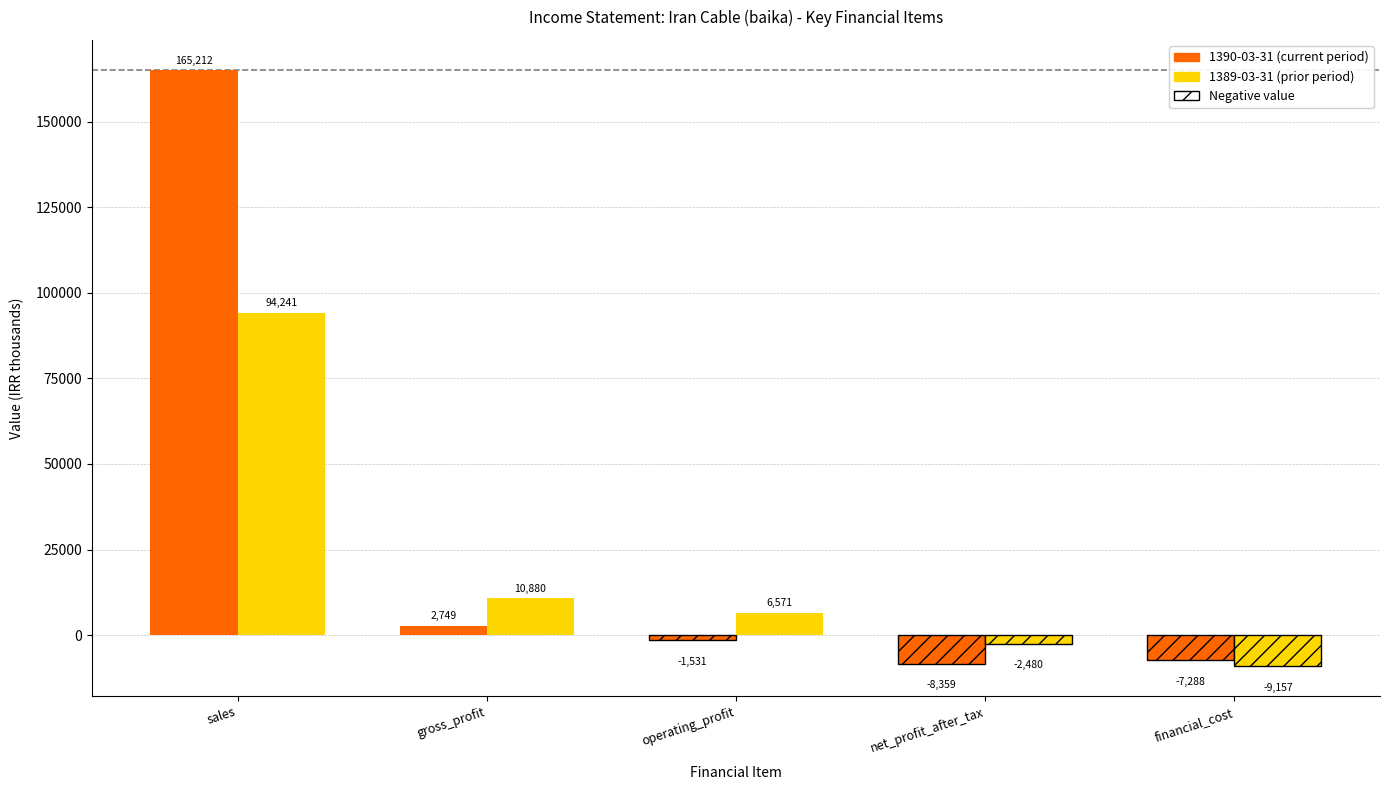

What is the difference between the highest and lowest values at gross_profit?

8131